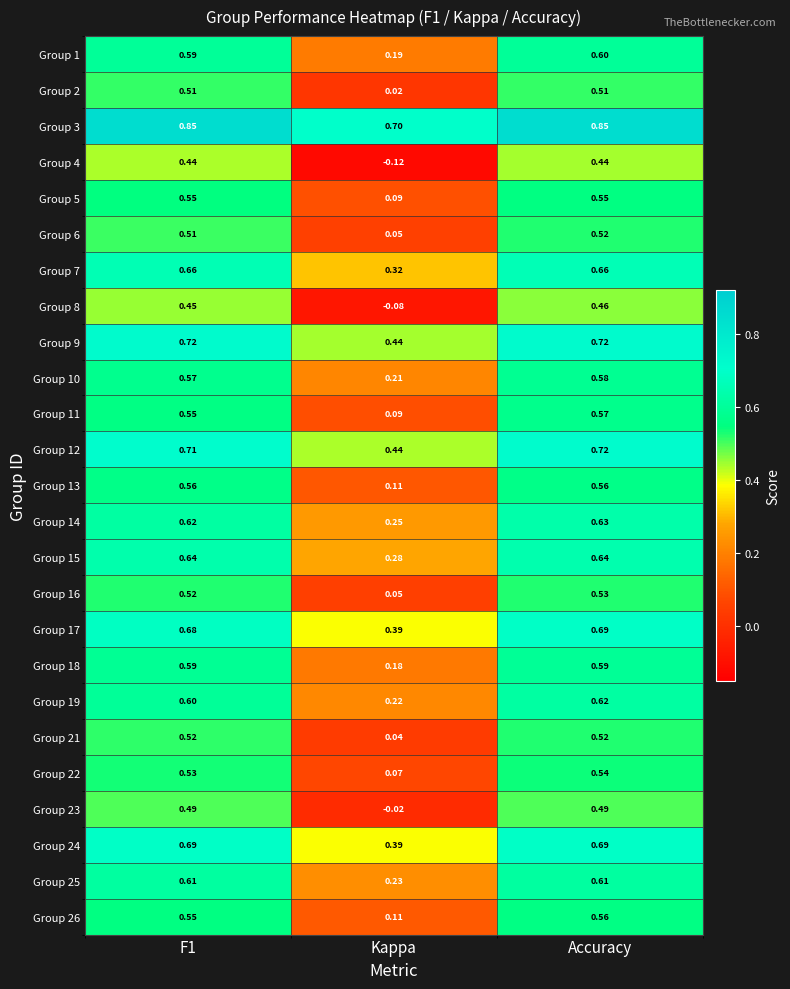

Count the number of data series in this chart.

25